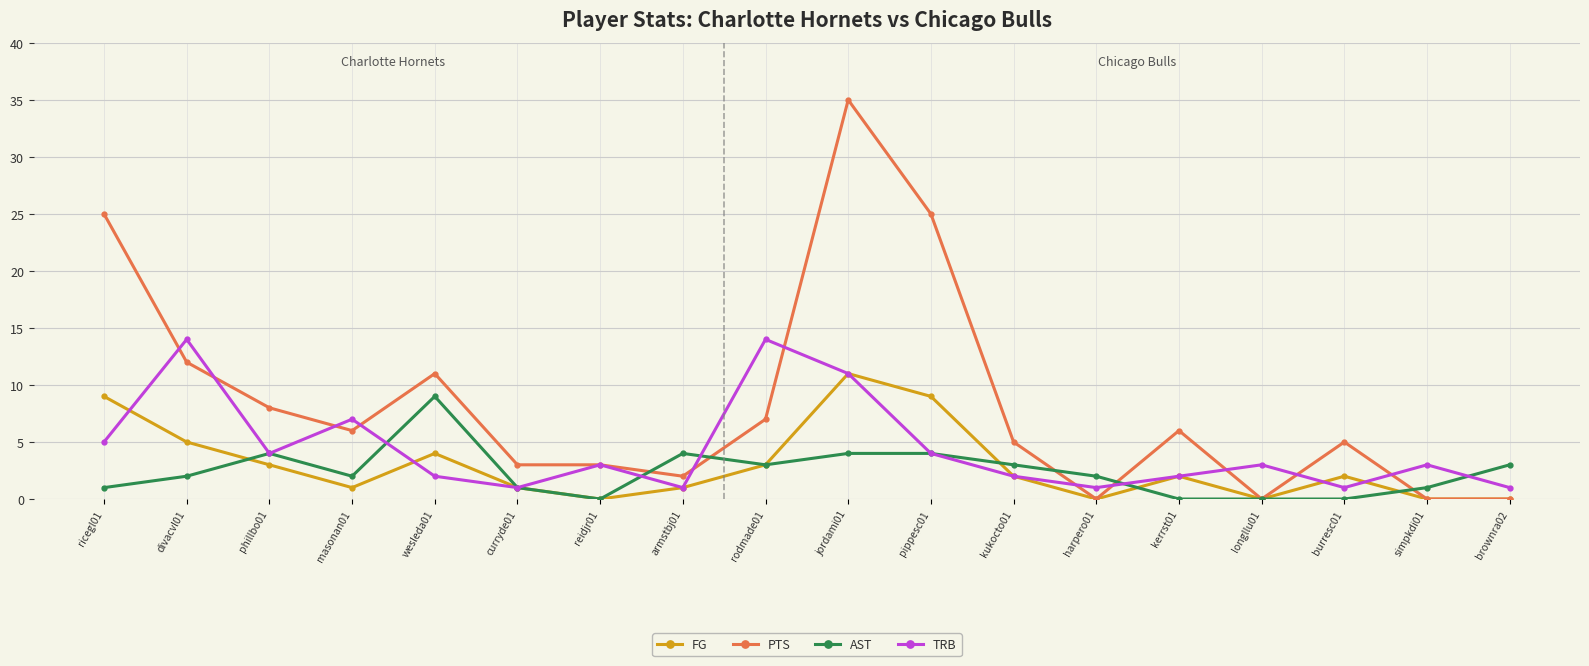

What position from the right is phillbo01?

16